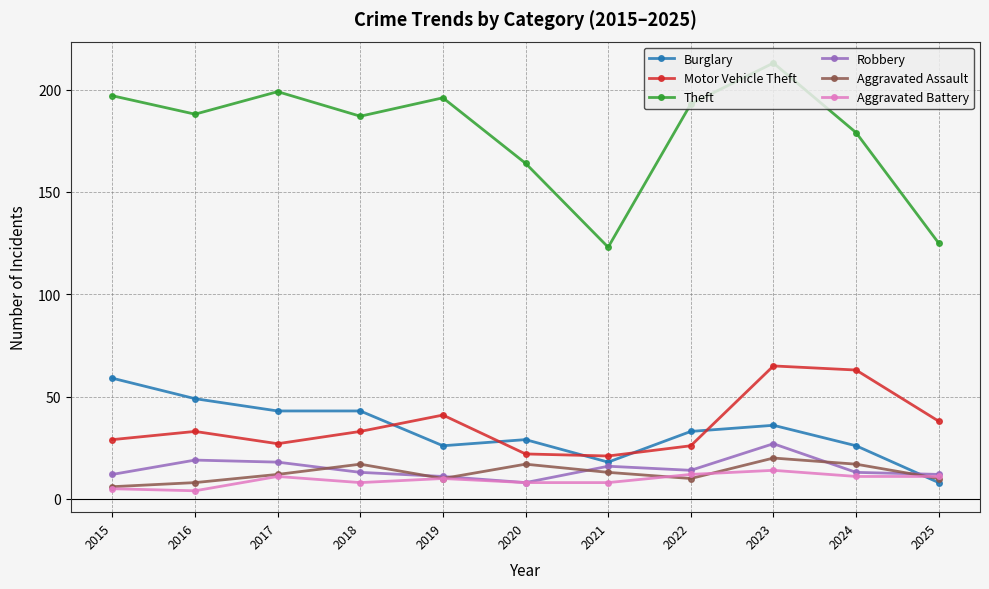

Which series has the widest spread of values?

Theft